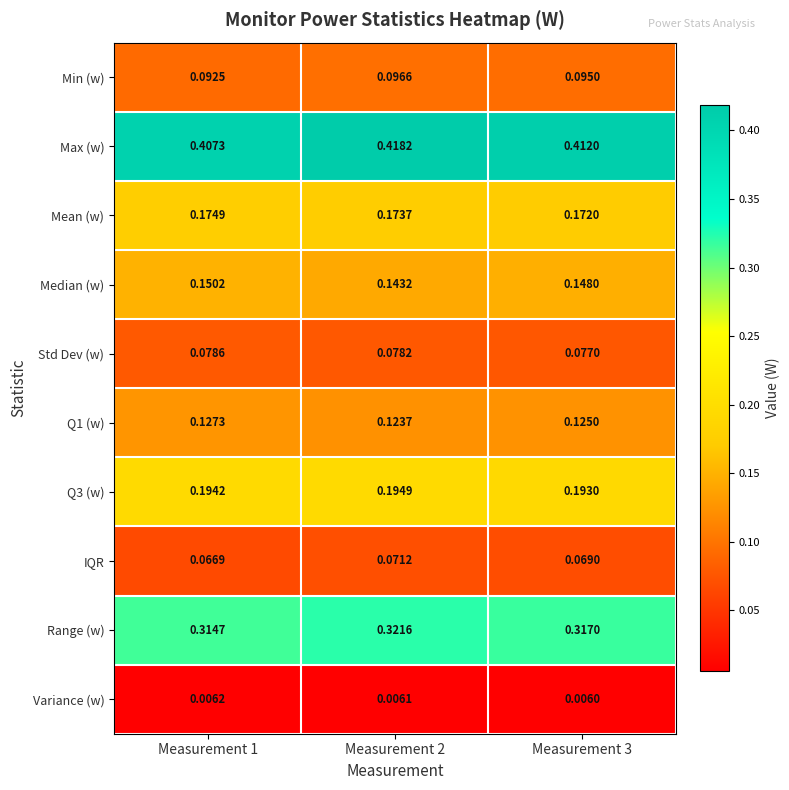

Is the value of Min (w) at Measurement 1 greater than the value of Q3 (w) at Measurement 3?

No